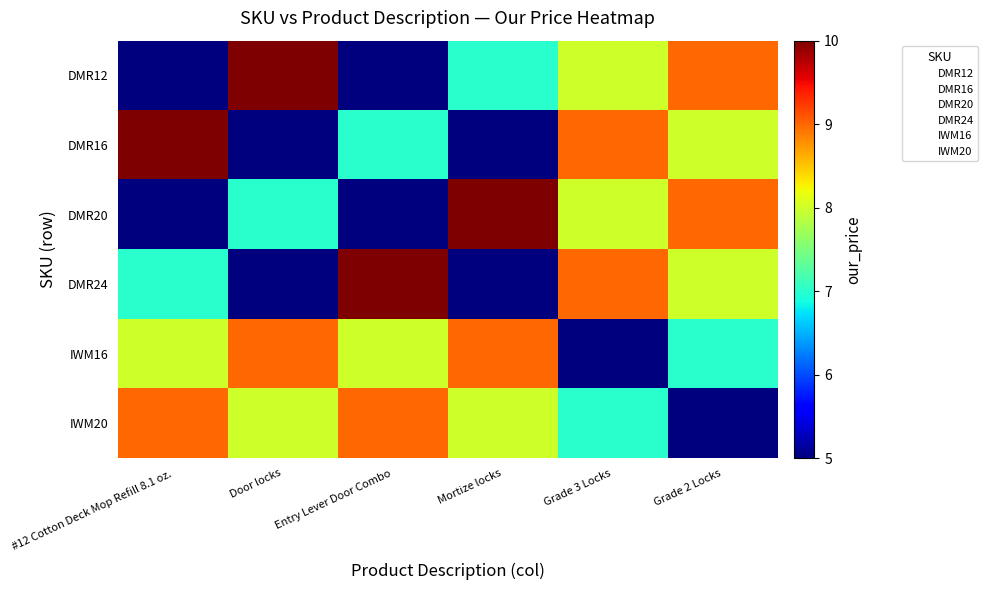

Reading left to right, transcribe all the data shown in this chart.

DMR12: #12 Cotton Deck Mop Refill 8.1 oz.=5	Door locks=10	Entry Lever Door Combo=5	Mortize locks=7	Grade 3 Locks=8	Grade 2 Locks=9
DMR16: #12 Cotton Deck Mop Refill 8.1 oz.=10	Door locks=5	Entry Lever Door Combo=7	Mortize locks=5	Grade 3 Locks=9	Grade 2 Locks=8
DMR20: #12 Cotton Deck Mop Refill 8.1 oz.=5	Door locks=7	Entry Lever Door Combo=5	Mortize locks=10	Grade 3 Locks=8	Grade 2 Locks=9
DMR24: #12 Cotton Deck Mop Refill 8.1 oz.=7	Door locks=5	Entry Lever Door Combo=10	Mortize locks=5	Grade 3 Locks=9	Grade 2 Locks=8
IWM16: #12 Cotton Deck Mop Refill 8.1 oz.=8	Door locks=9	Entry Lever Door Combo=8	Mortize locks=9	Grade 3 Locks=5	Grade 2 Locks=7
IWM20: #12 Cotton Deck Mop Refill 8.1 oz.=9	Door locks=8	Entry Lever Door Combo=9	Mortize locks=8	Grade 3 Locks=7	Grade 2 Locks=5